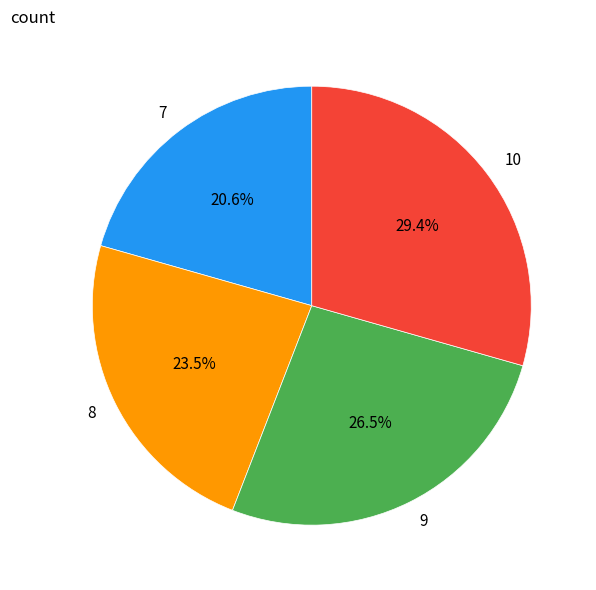

What percentage is the 7 slice, to the nearest percent?

21%